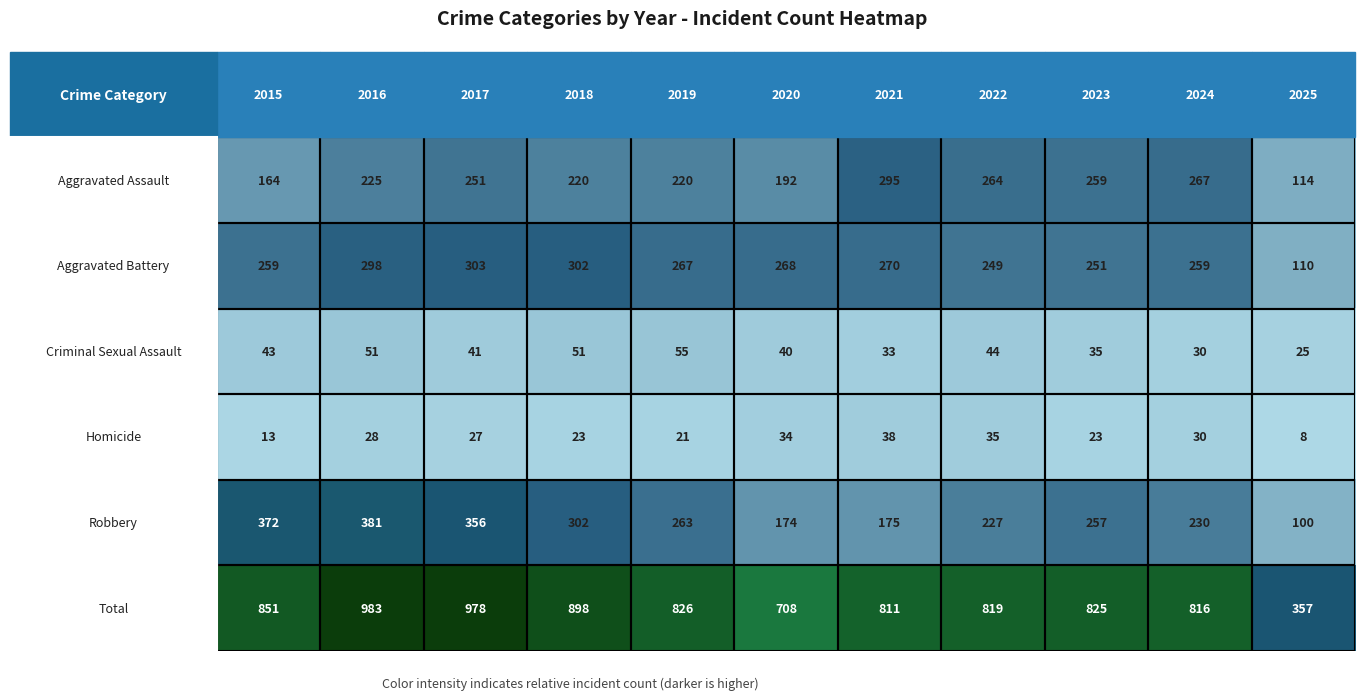

What is the minimum value shown in the chart?

8